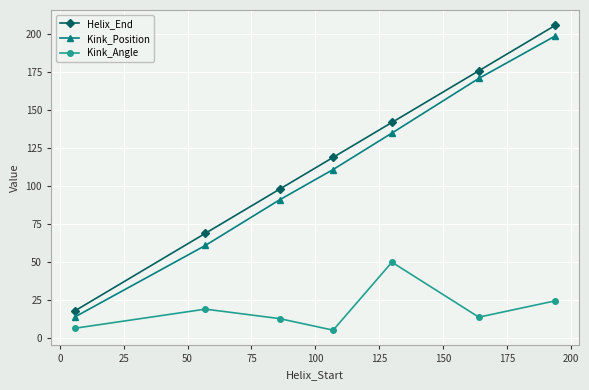

Reading left to right, what are all the values shown in this chart?

Helix_End: 18.0	69.0	98.0	119.0	142.0	176.0	206.0
Kink_Position: 14.0	61.0	91.0	111.0	135.0	171.0	199.0
Kink_Angle: 6.5	19.1	12.8	5.2	50.0	13.8	24.5